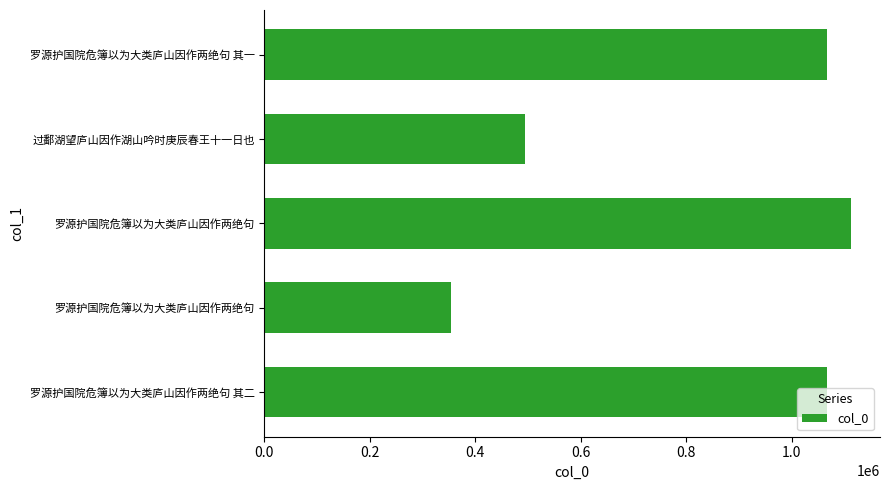

Count the number of categories in the chart.

5